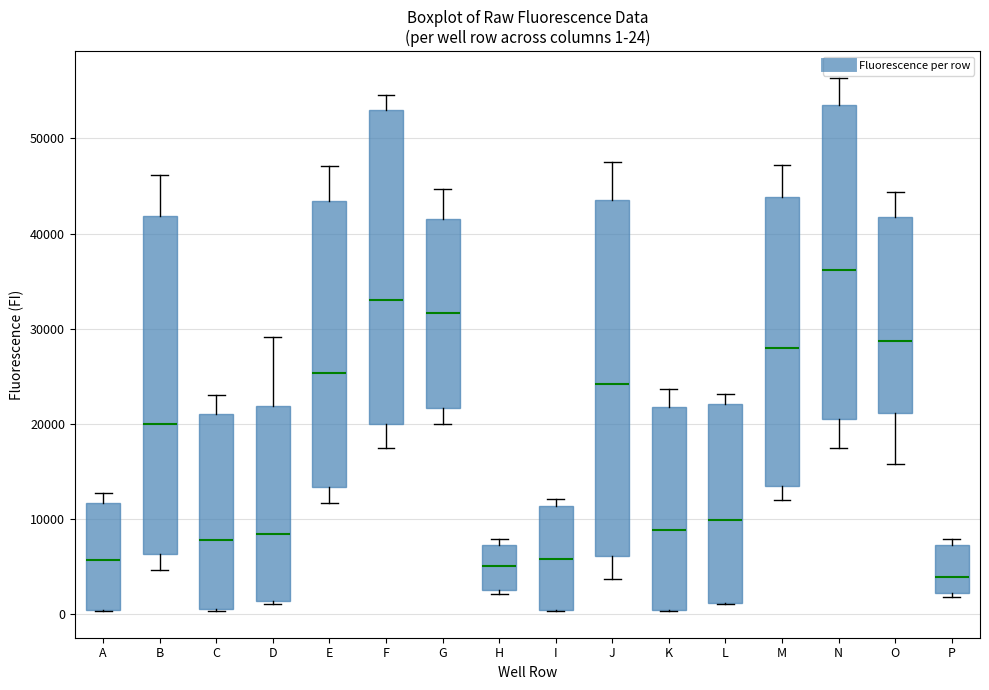

Which box is the tallest, from its lower edge to its upper edge?

J